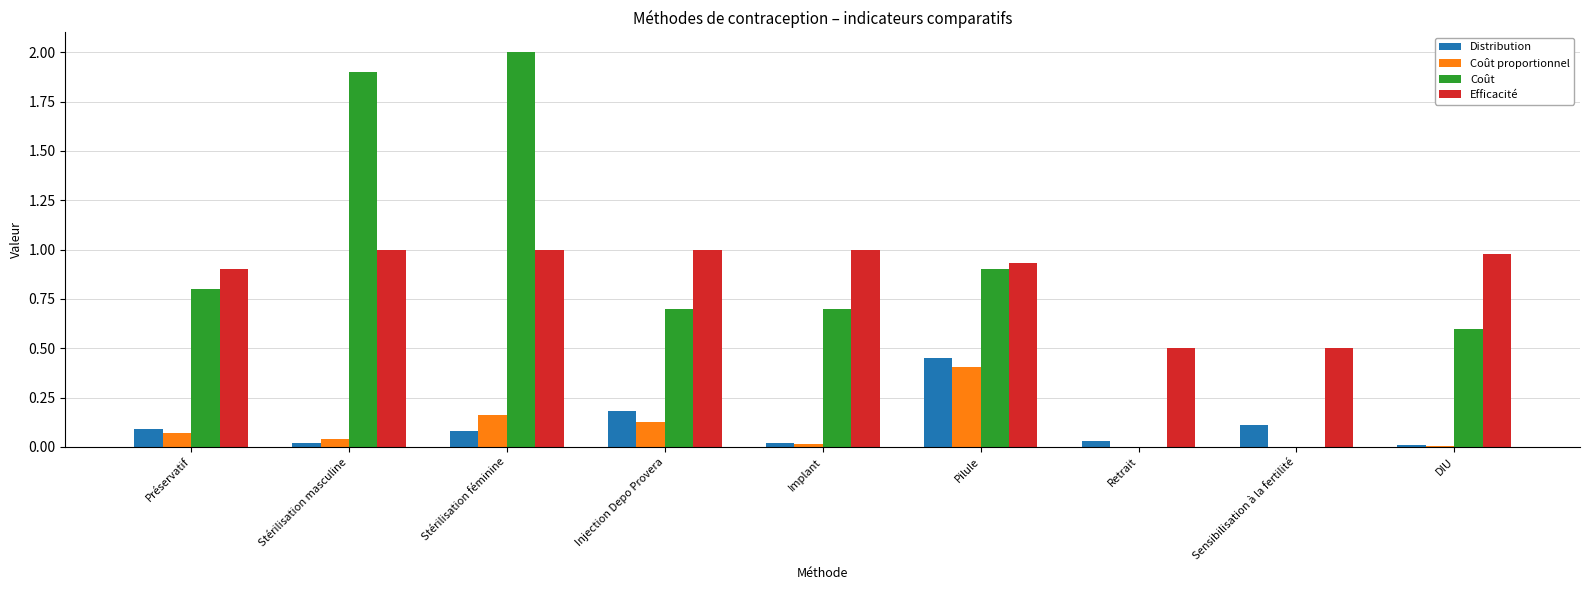

What is the greatest value displayed?

2.0